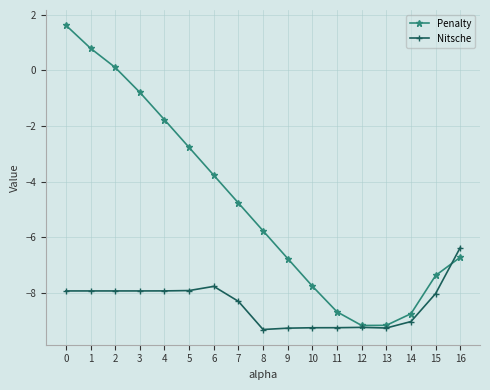

At which category is the sum across all series the highest?

0